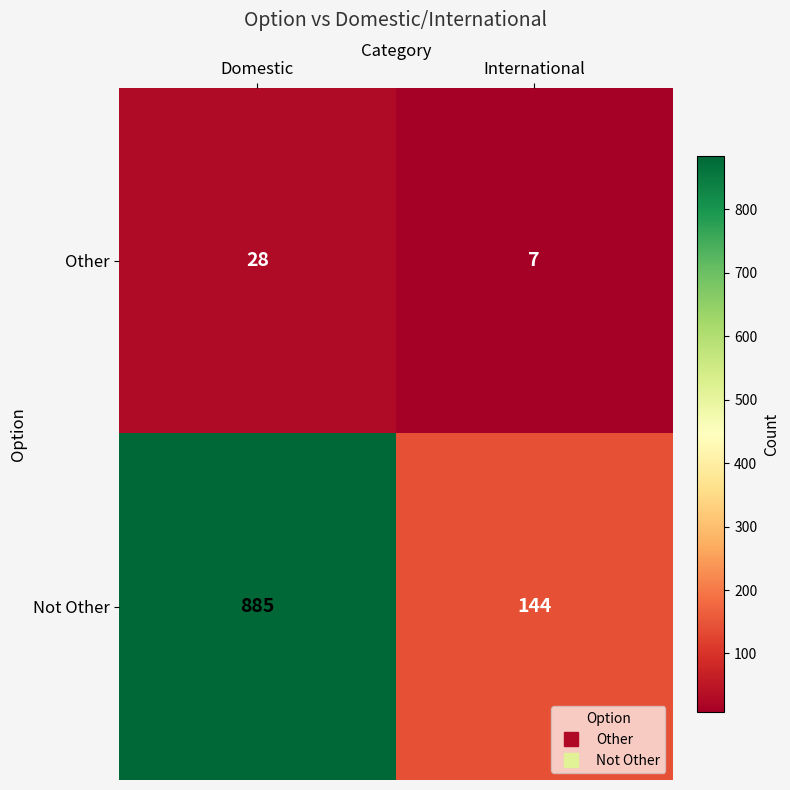

What is the difference between the maximum and minimum values in the Other series?

21